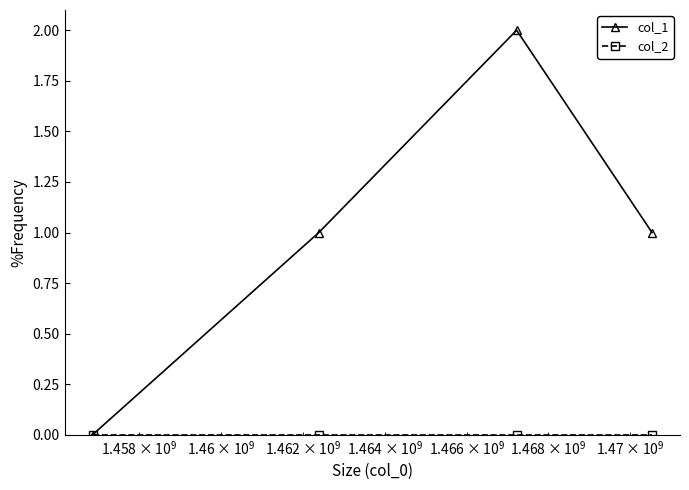

True or false: col_1 has more than 0 points higher than both neighbors.

True